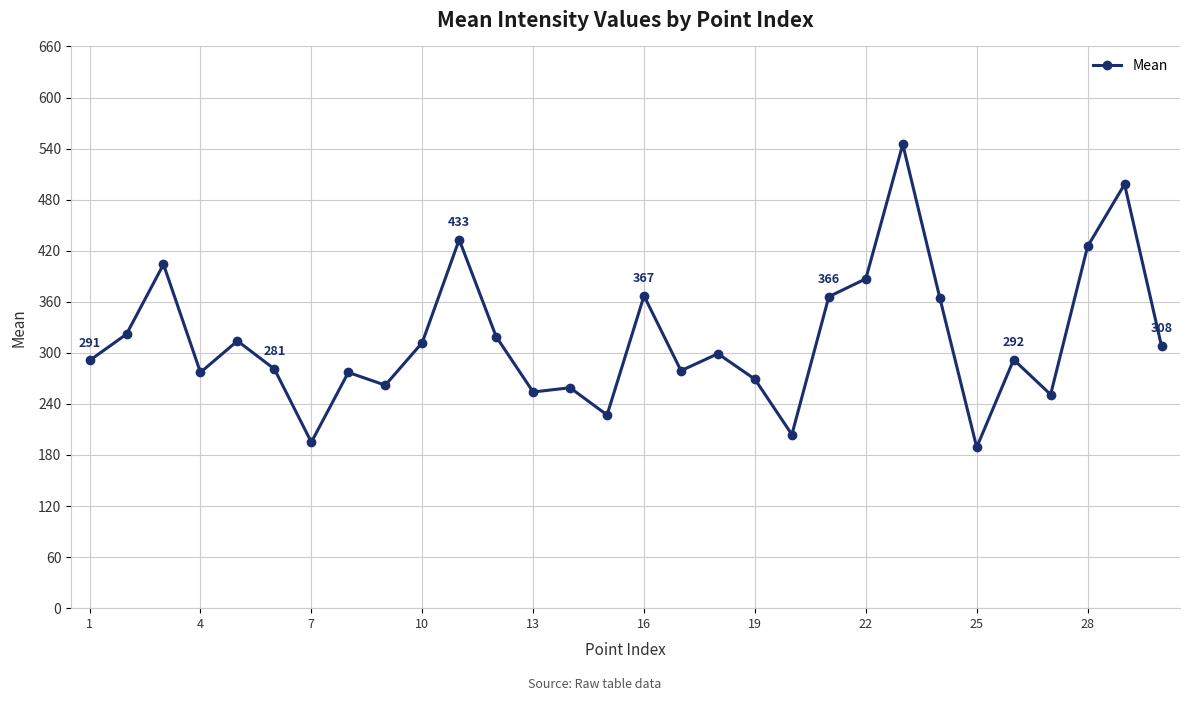

What is the smallest value displayed?

189